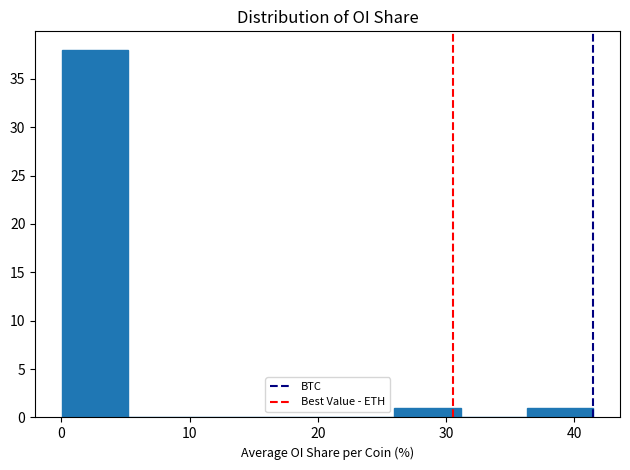

Reading left to right, transcribe this chart: for each bar, give the range it covers on the x-axis and its height. Neither the bar edges nor the heights are printed on the chart, so give them approximately, as read against the axes.

0 to 5: 38
5 to 10: 0
10 to 16: 0
16 to 21: 0
21 to 26: 0
26 to 31: 1
31 to 36: 0
36 to 42: 1